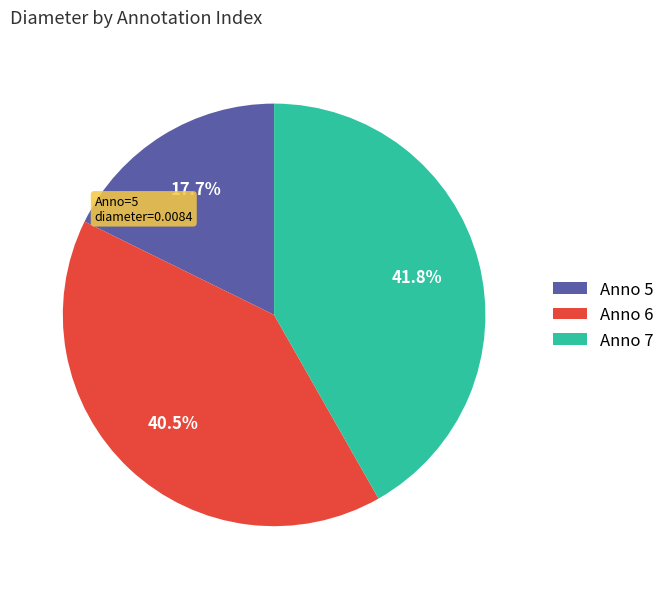

Does Anno 6 represent more than half of the total?

No